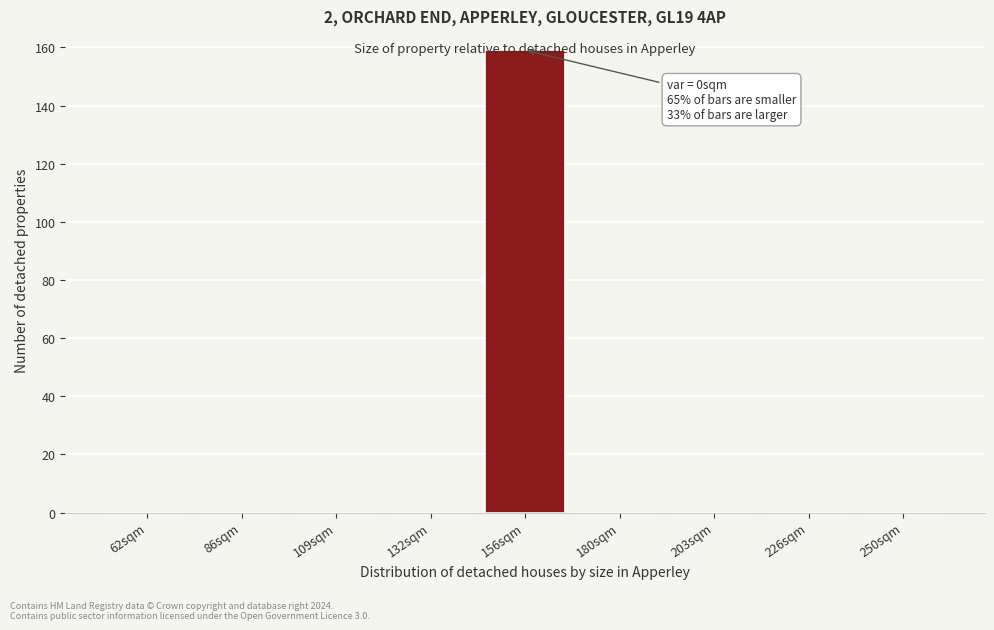

What is the sum of all values?

159